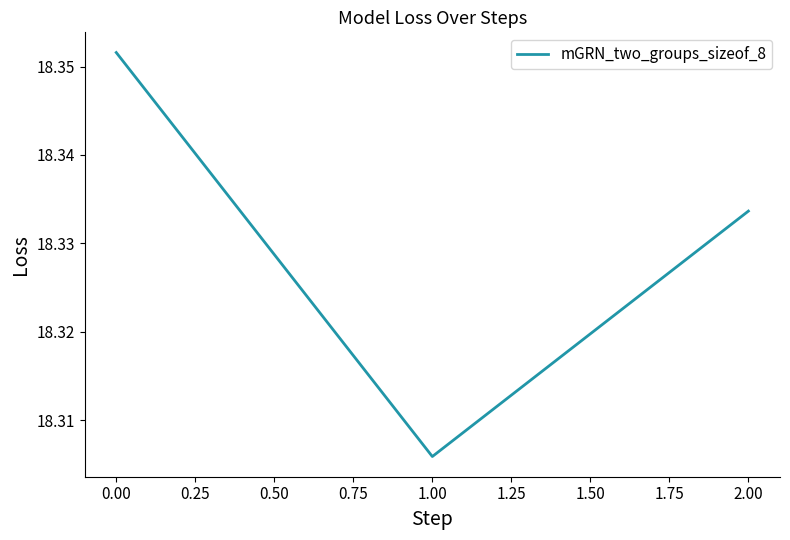

Is this an area chart (filled region under the line)?

No